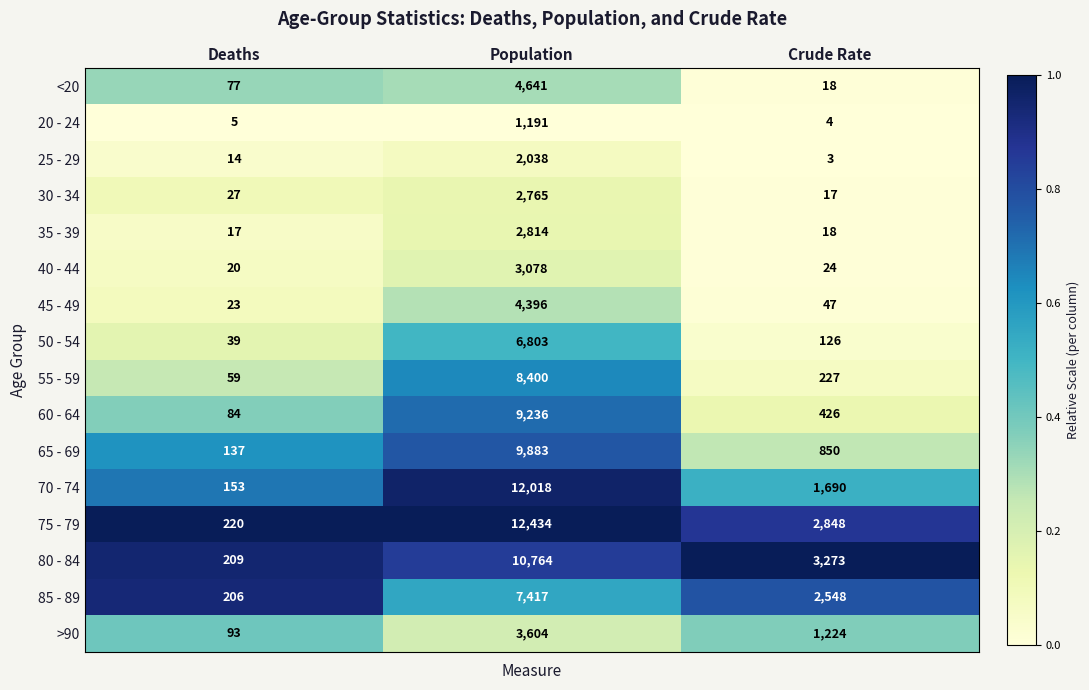

What is the difference between the maximum and second lowest values in the 25 - 29 series?

2024